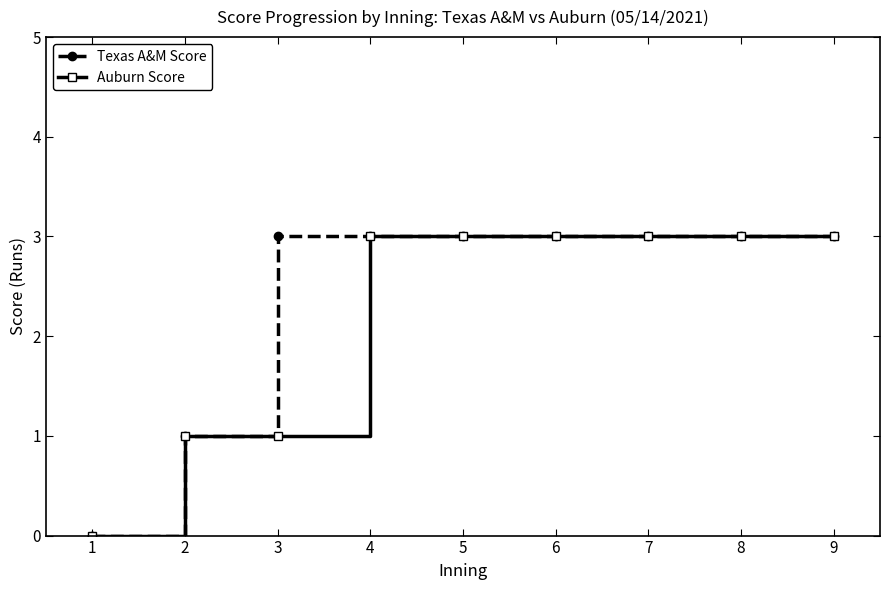

What are all the series names shown in the legend?

Texas A&M Score, Auburn Score